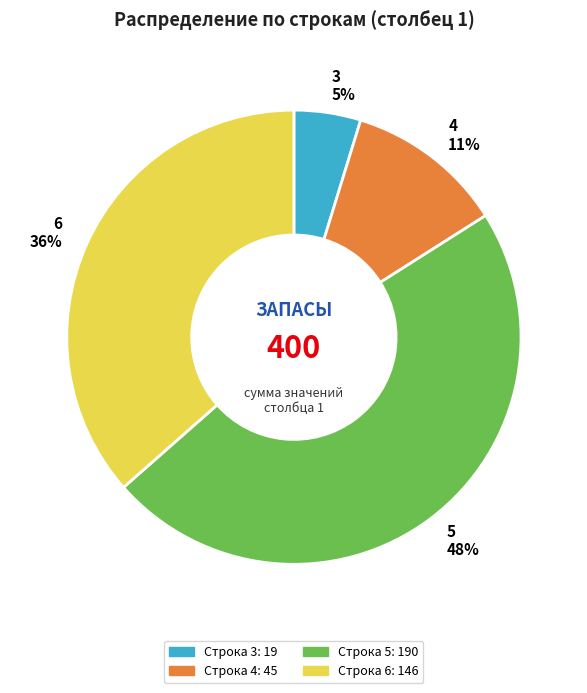

Which has a higher value, 3 or 5?

5